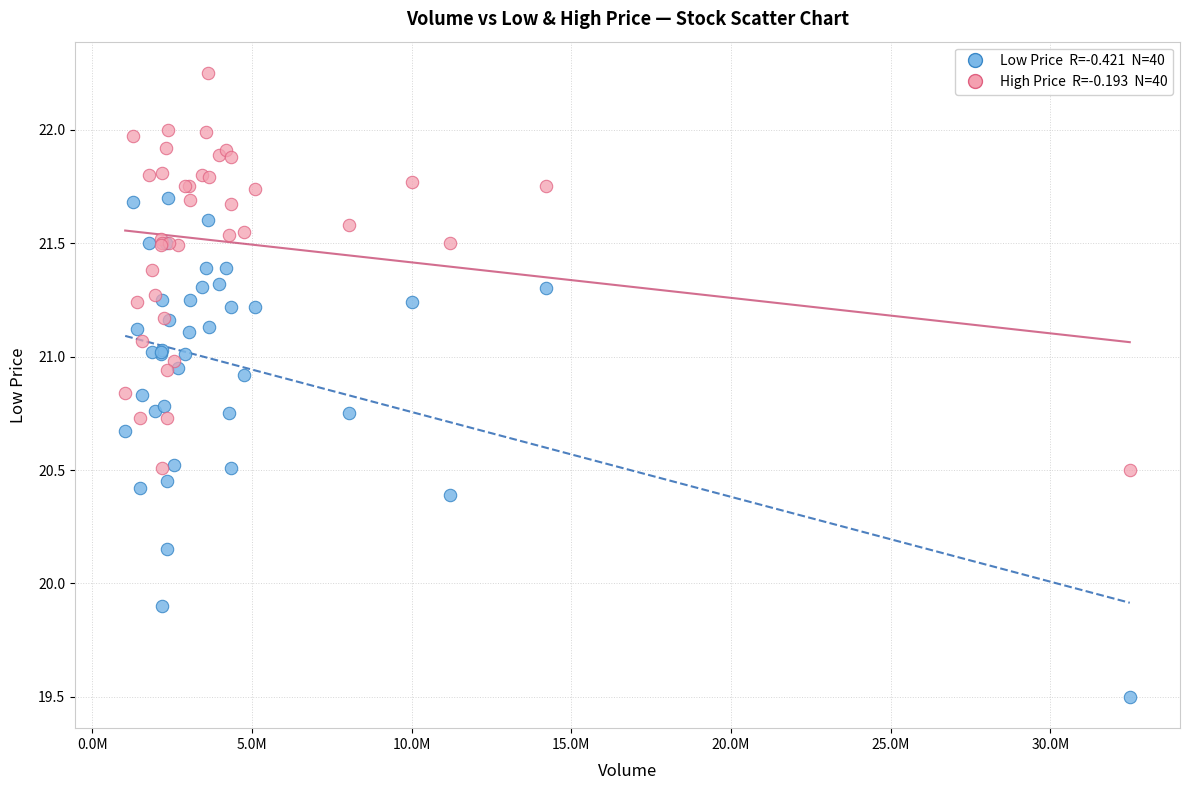

Across all series, what Y value is closest to 20?

19.9